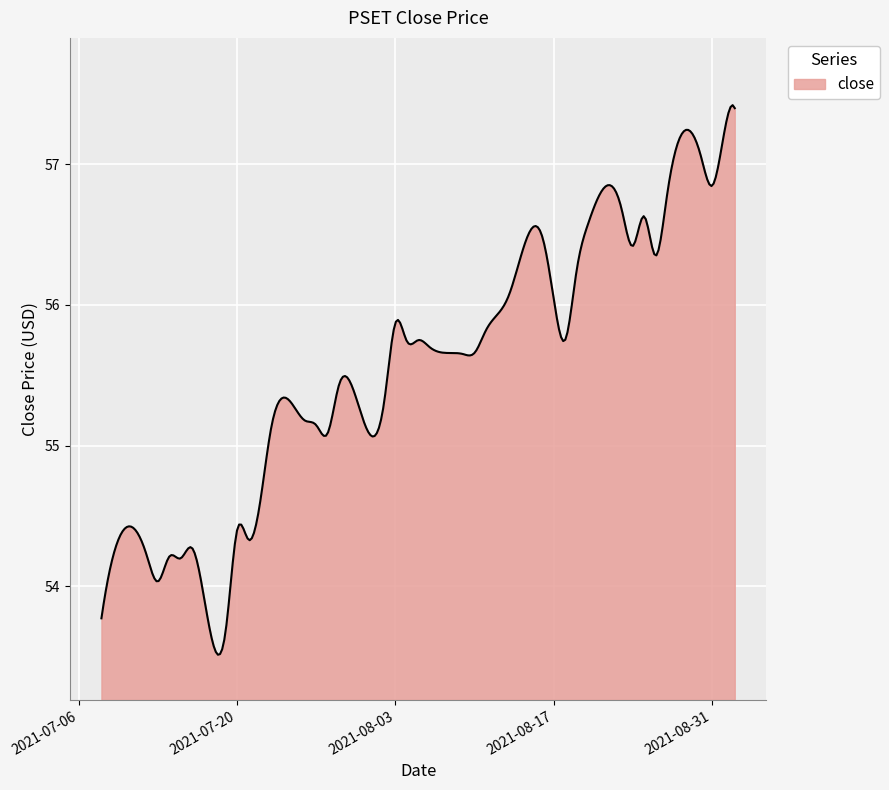

How many values exceed 55?

221